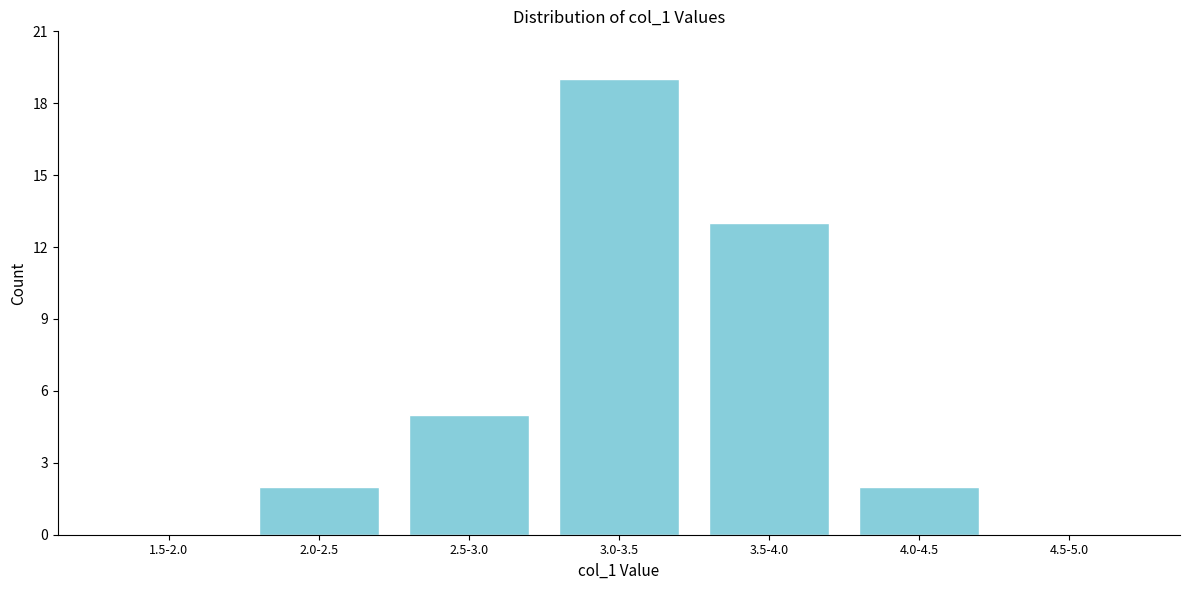

Reading right to left, what are all the values shown in this chart?

4.5-5.0=0	4.0-4.5=2	3.5-4.0=13	3.0-3.5=19	2.5-3.0=5	2.0-2.5=2	1.5-2.0=0